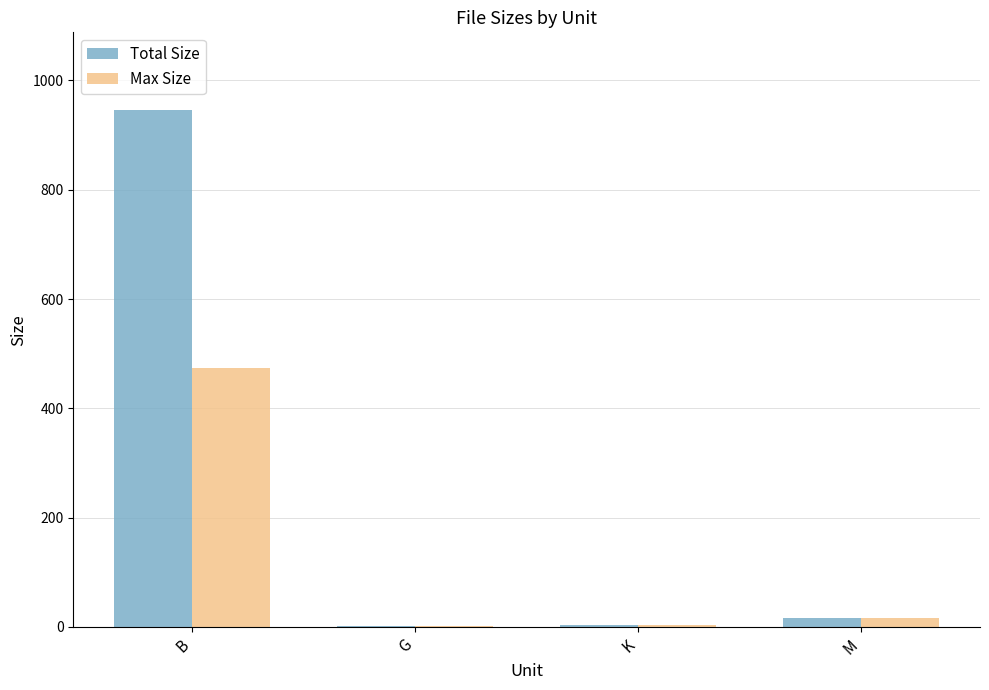

What is the maximum value shown in the chart?

946.0